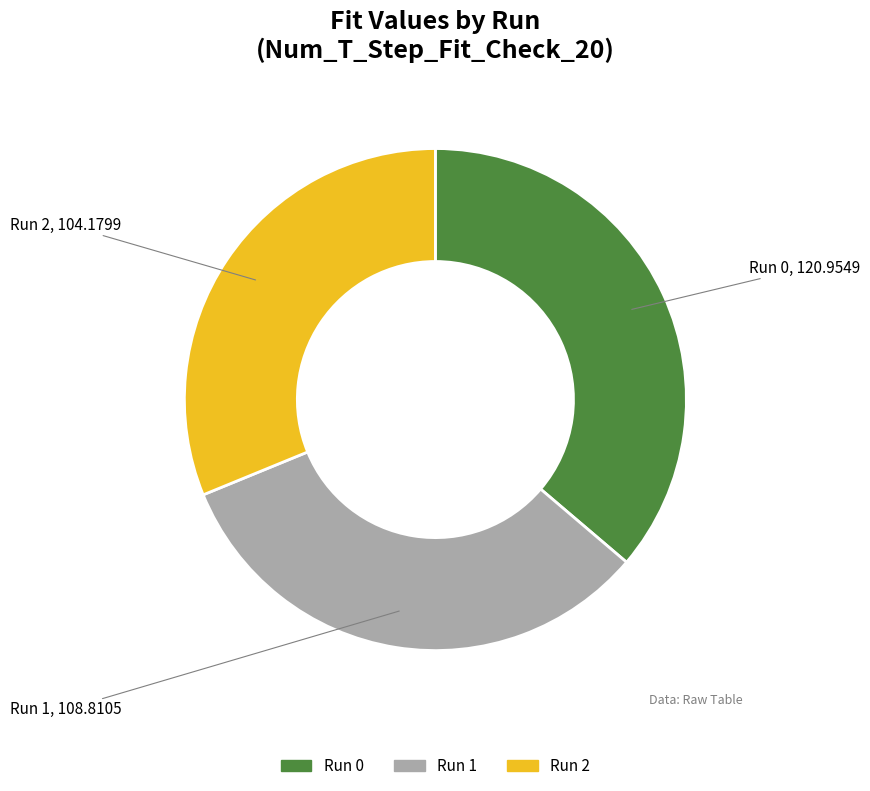

Is Run 2 the majority of the pie?

No